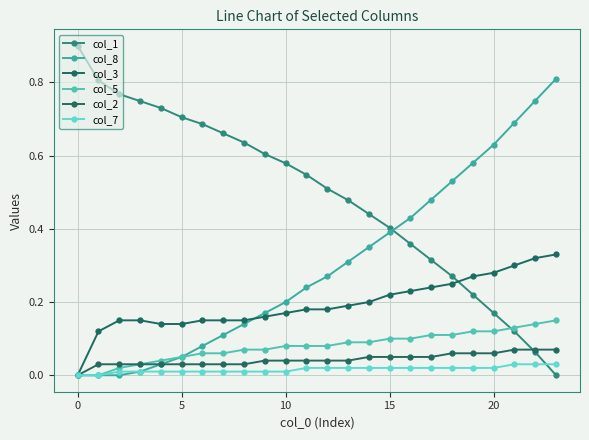

What is the difference between the maximum and minimum values in the col_5 series?

0.1